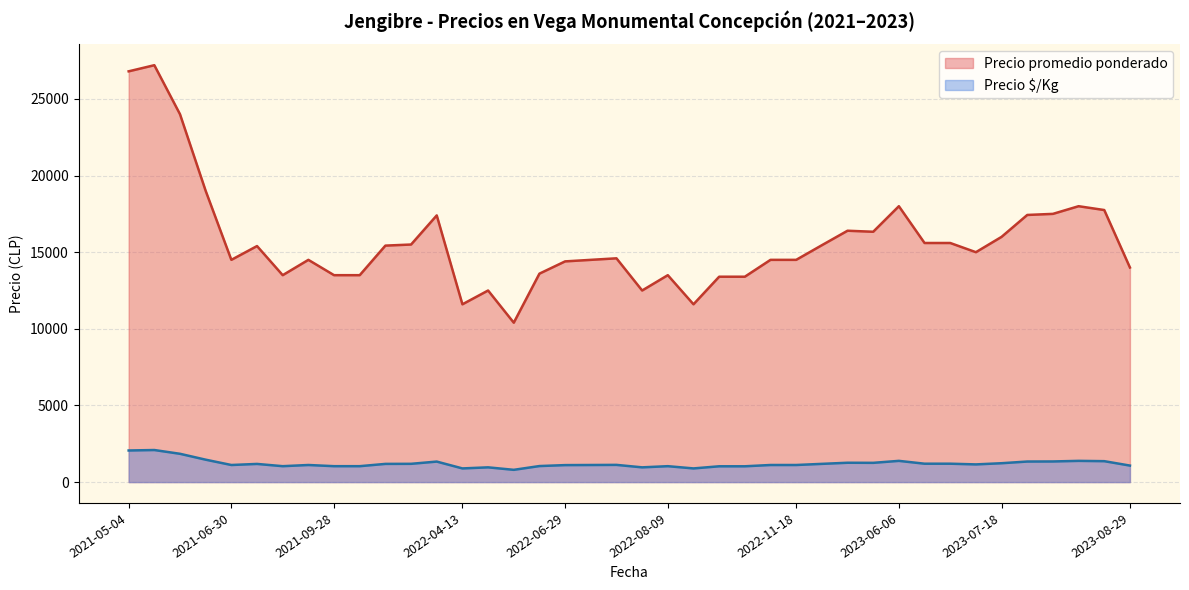

What is the maximum value shown in the chart?

27200